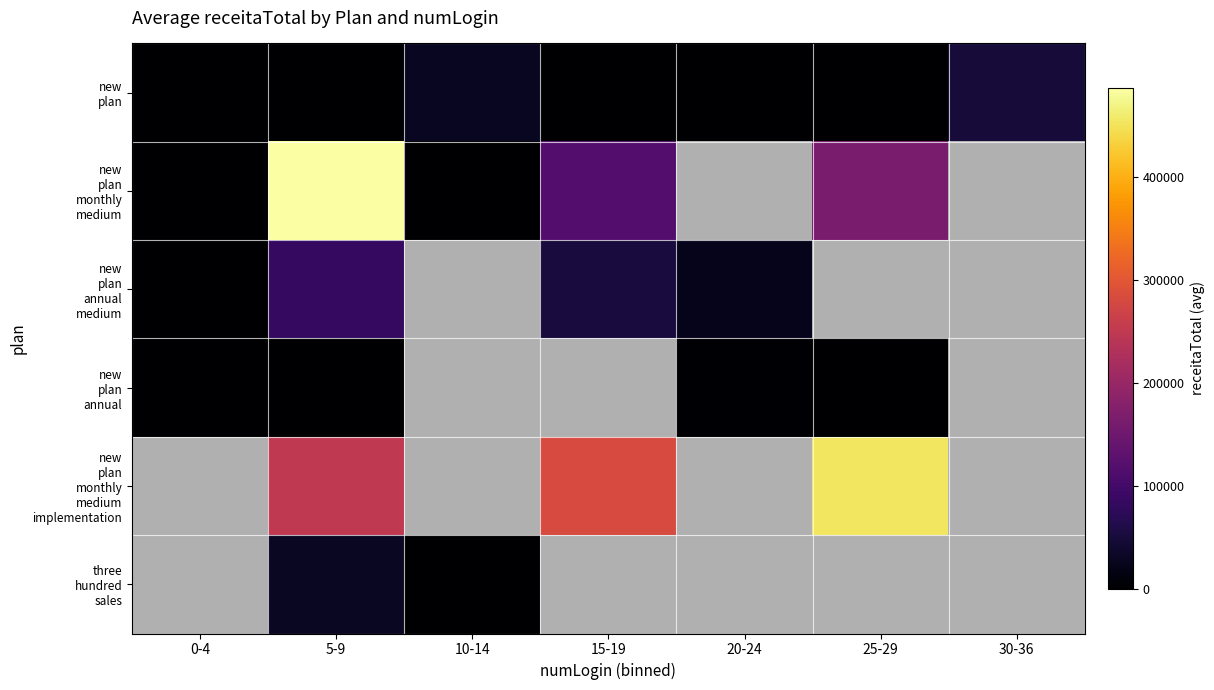

Between 5-9 and 25-29, which is larger?

5-9